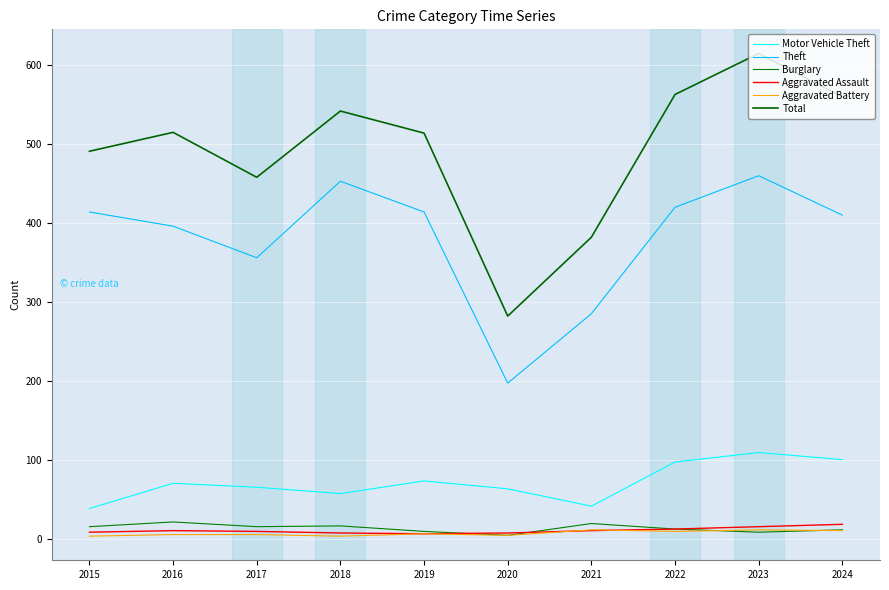

What is the approximate value of Motor Vehicle Theft at 2020?

63